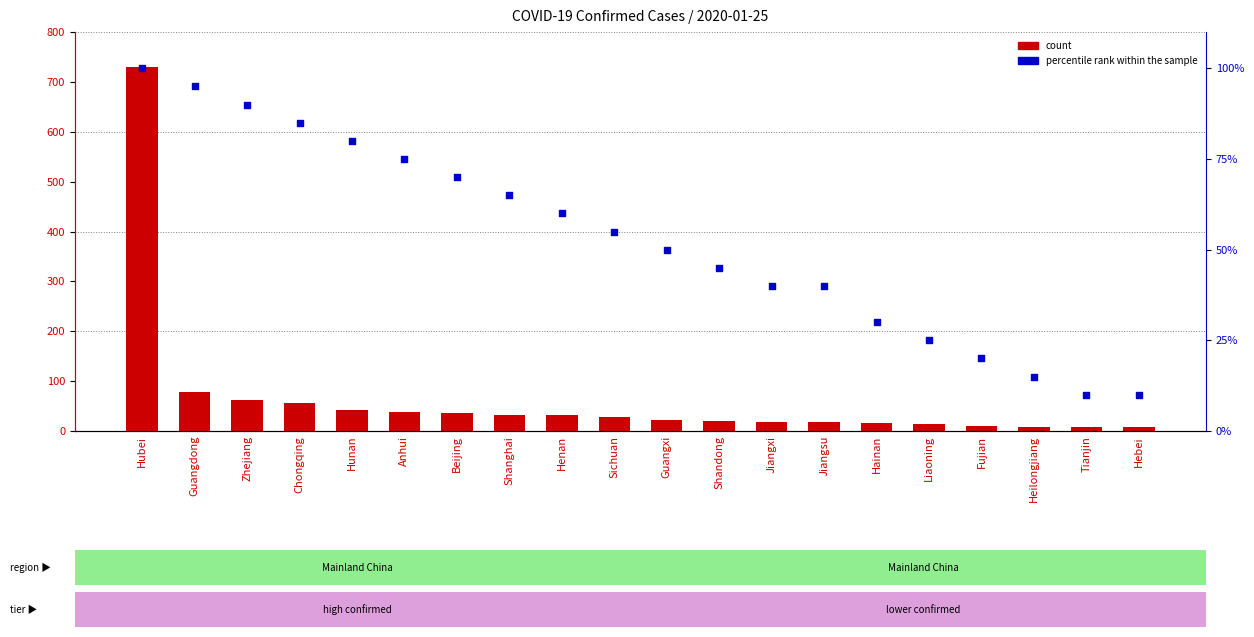

Which series reaches the minimum Y coordinate?

count